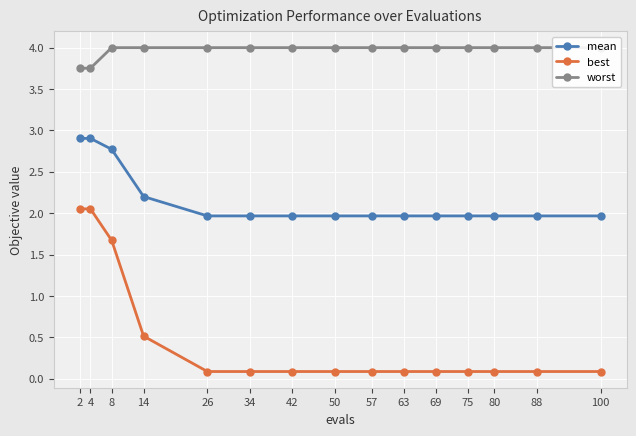

What is the difference between the mean values at 63 and 2?

0.9